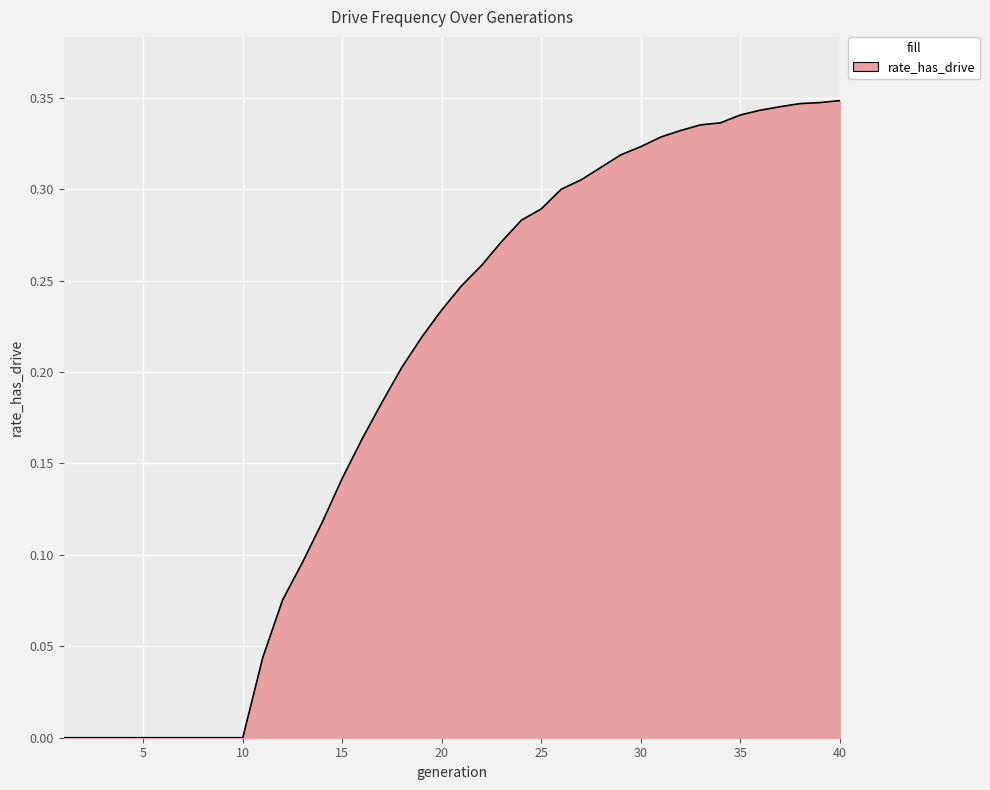

How many series are shown in this chart?

1